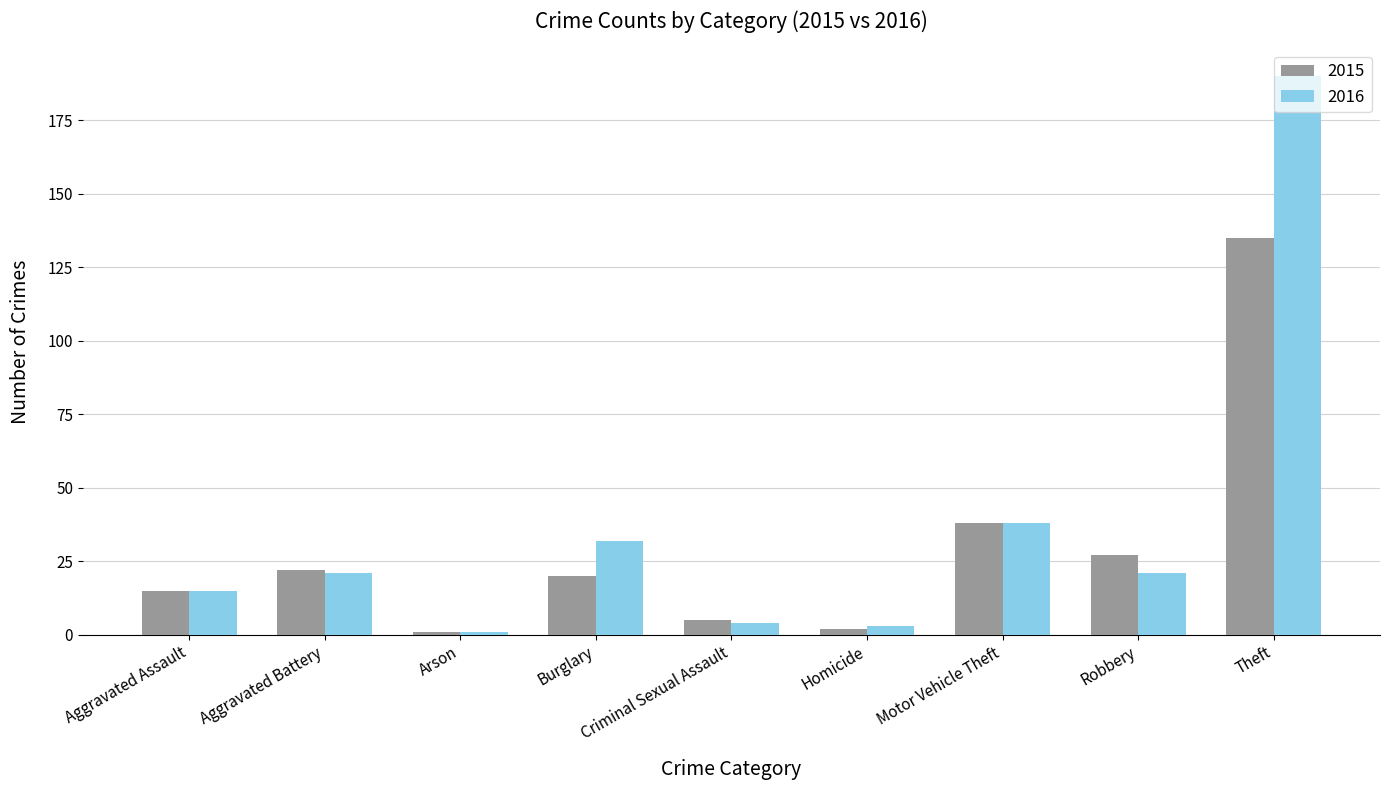

How many groups of bars are there?

9